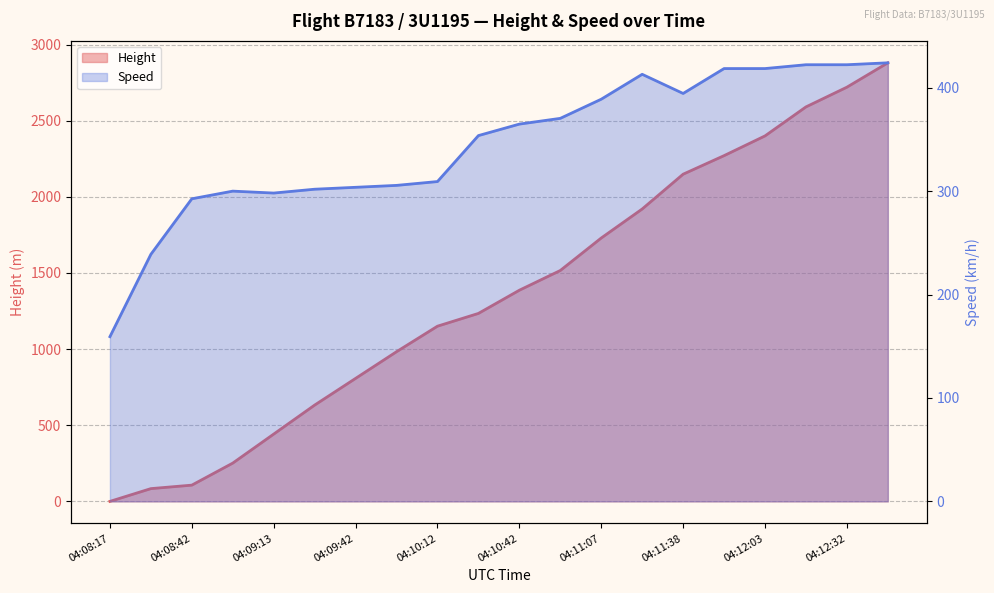

Which category has the lowest value in the Height series?

04:08:17